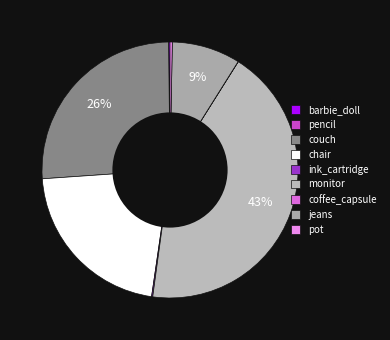

Is it true that barbie_doll is 0% of the pie?

True